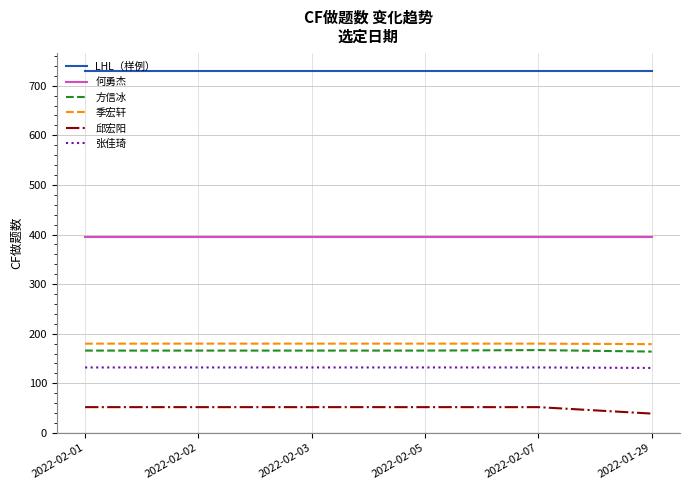

True or false: LHL（样例） and 张佳琦 cross at least once.

False